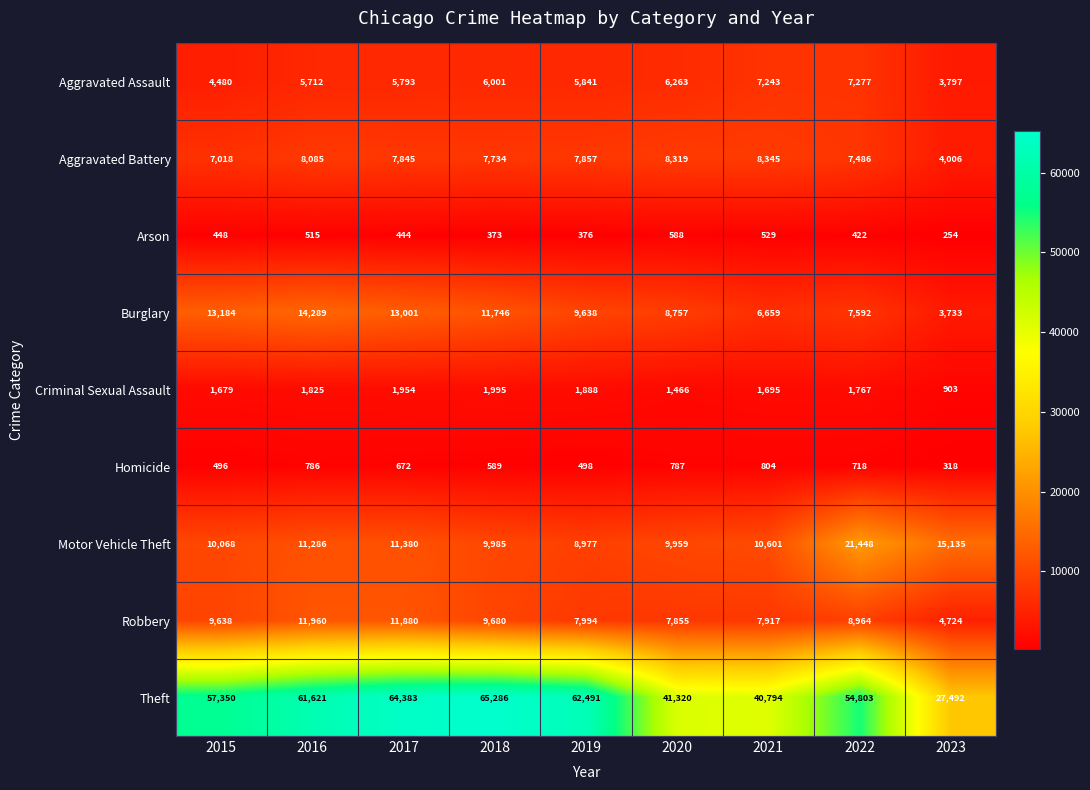

What is the difference between the maximum and second lowest values in the Criminal Sexual Assault series?

529